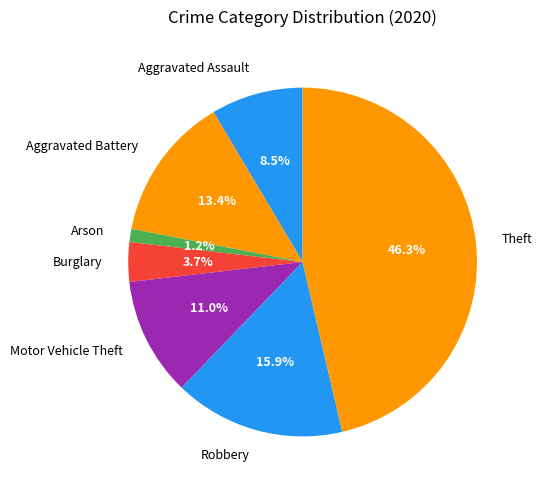

Which slice is the smallest?

Arson